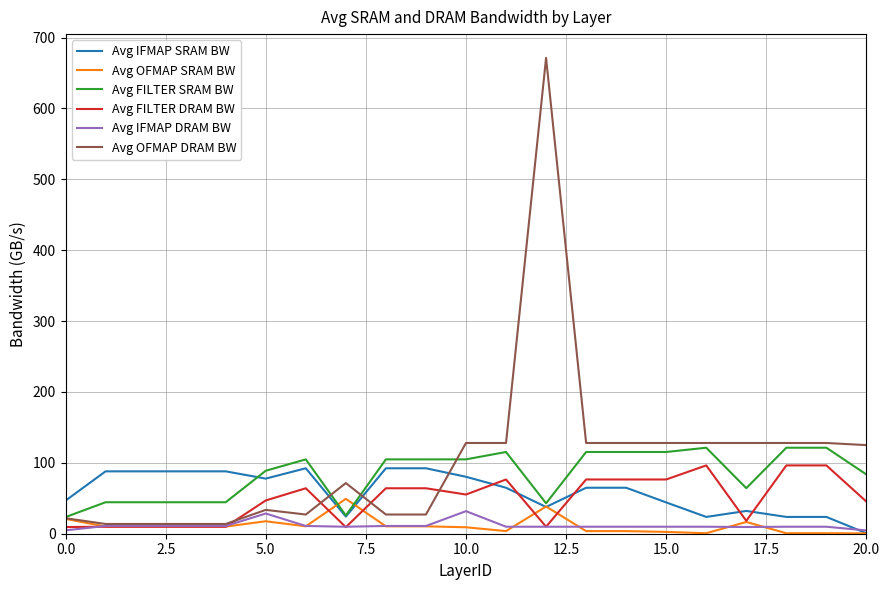

What is the greatest value displayed?

671.2